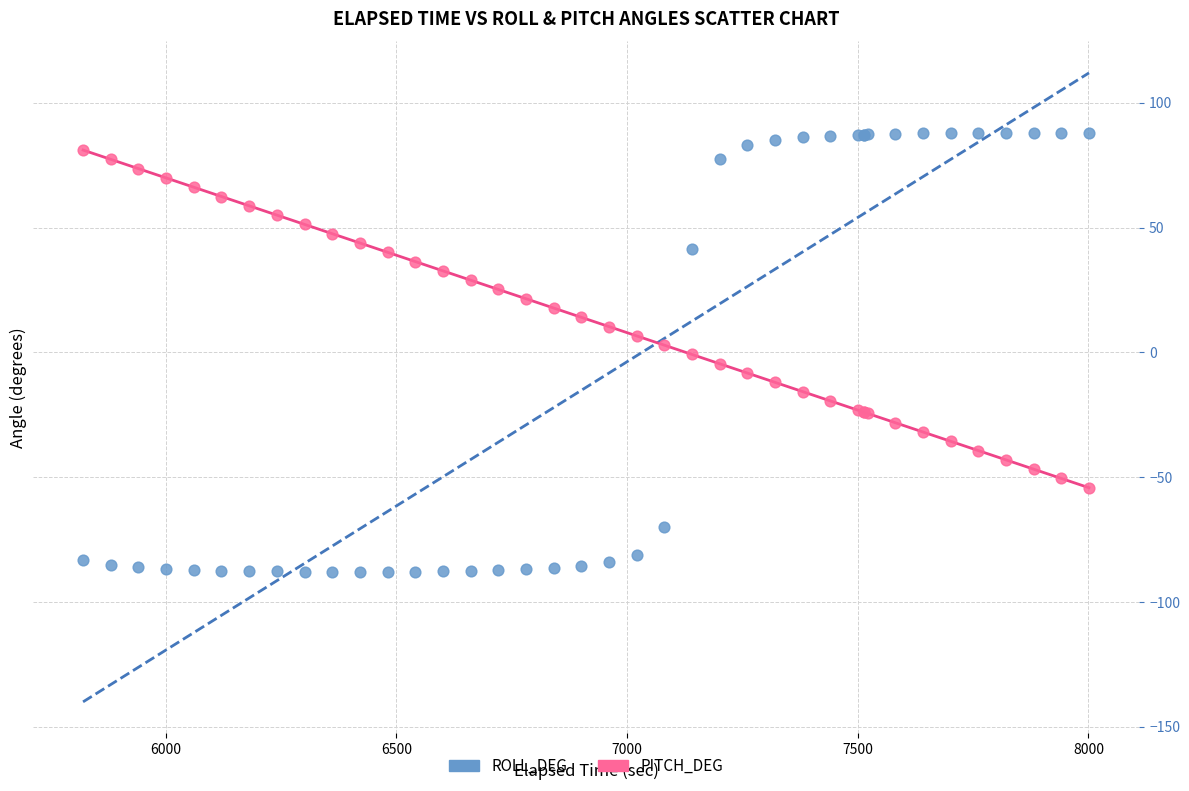

What is the X range (max minus min) for the scatter plot?

2180.4